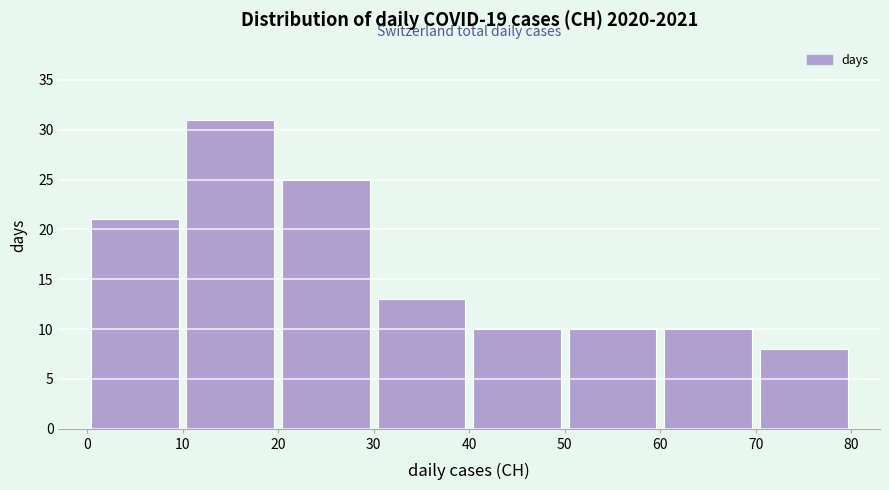

Over which range of the x-axis is the bar tallest?

10 to 20